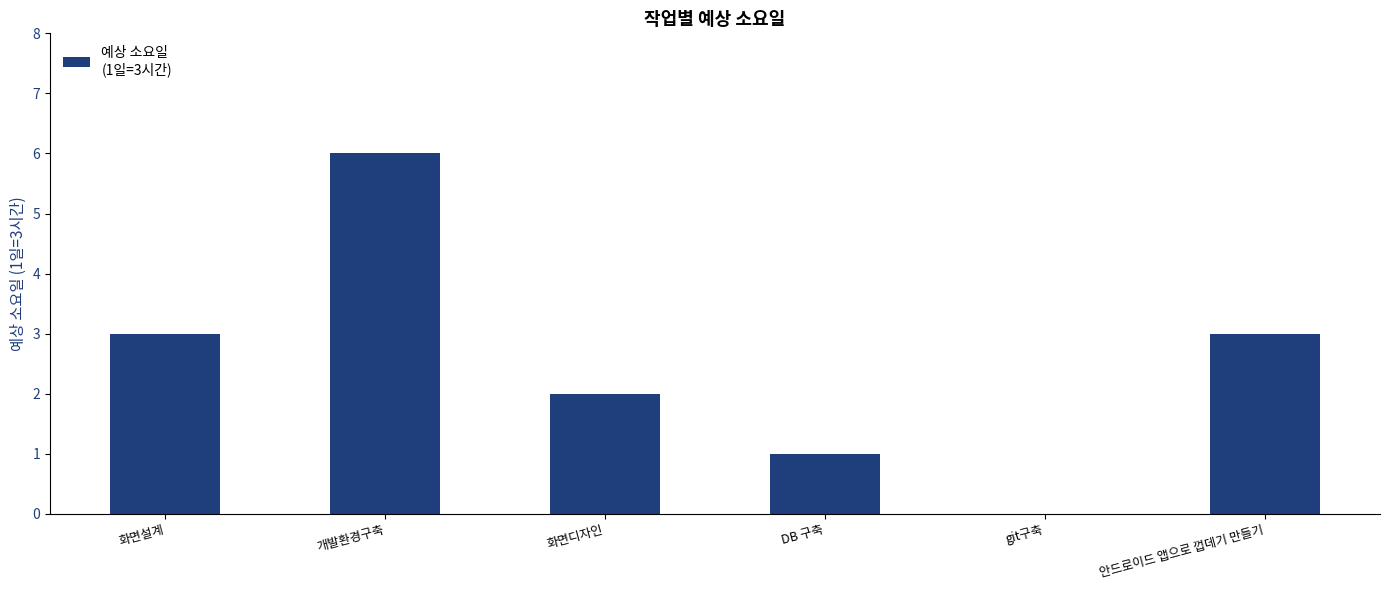

Count the number of categories in the chart.

6